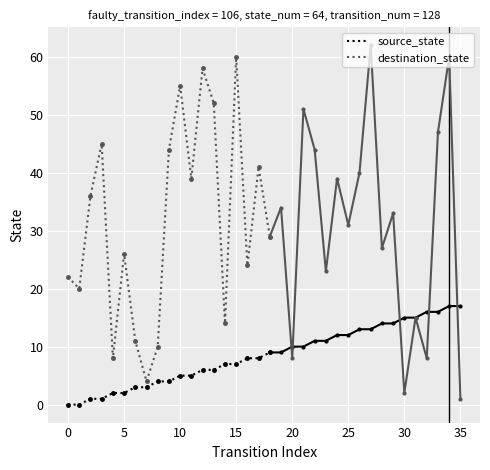

True or false: destination_state and source_state cross at least once.

False